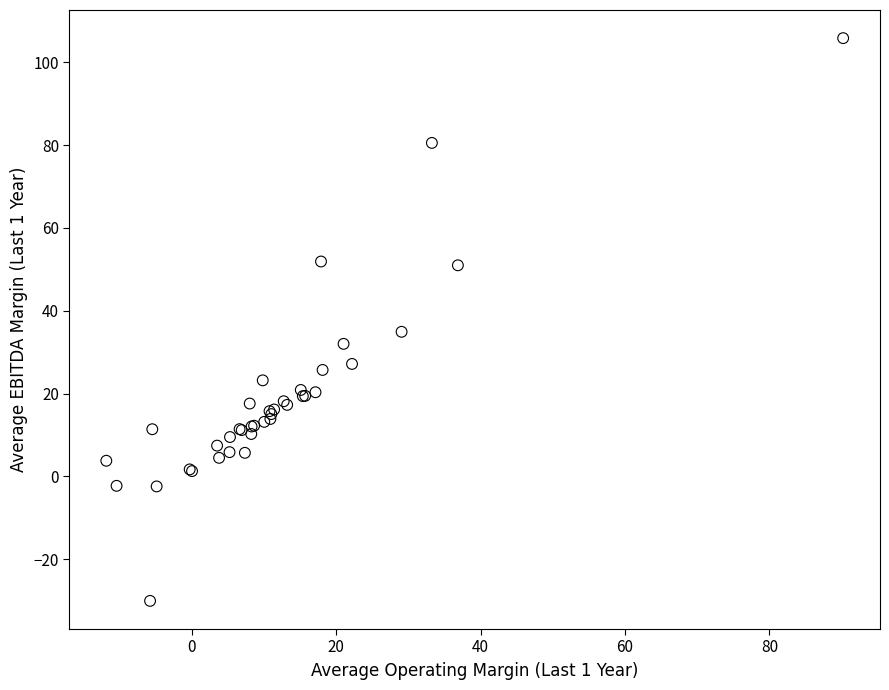

What Y value in the scatter plot is closest to 37?

34.9